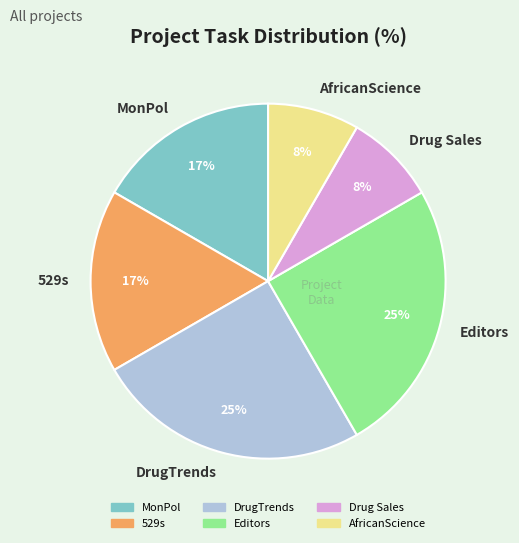

To the nearest percent, what is the difference between the largest and smallest slice percentages?

17%